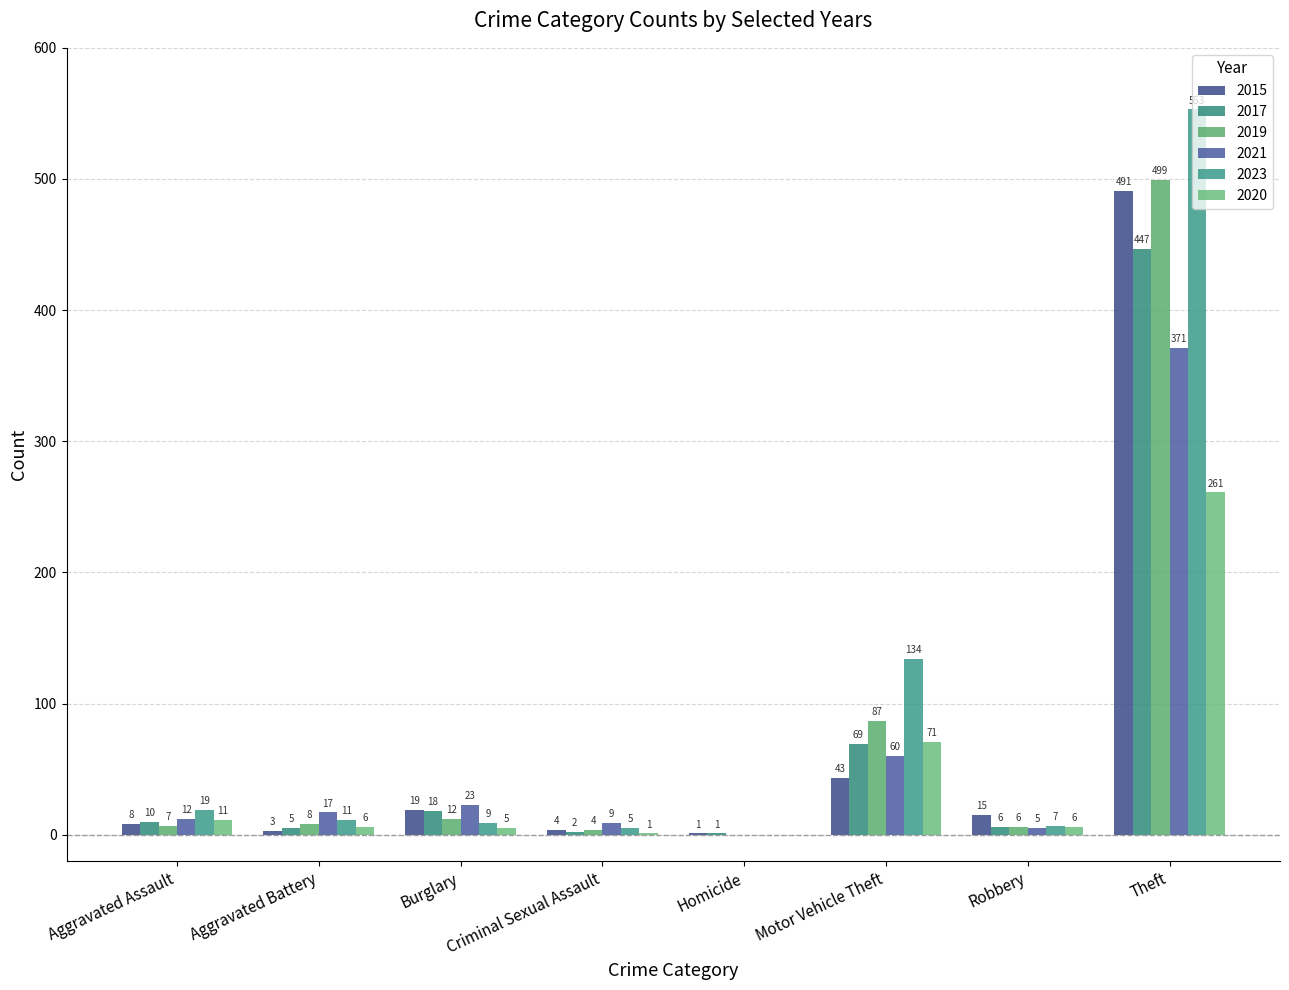

Reading right to left, list all the values displayed in this chart.

2015: Theft=491	Robbery=15	Motor Vehicle Theft=43	Homicide=1	Criminal Sexual Assault=4	Burglary=19	Aggravated Battery=3	Aggravated Assault=8
2017: Theft=447	Robbery=6	Motor Vehicle Theft=69	Homicide=1	Criminal Sexual Assault=2	Burglary=18	Aggravated Battery=5	Aggravated Assault=10
2019: Theft=499	Robbery=6	Motor Vehicle Theft=87	Homicide=0	Criminal Sexual Assault=4	Burglary=12	Aggravated Battery=8	Aggravated Assault=7
2021: Theft=371	Robbery=5	Motor Vehicle Theft=60	Homicide=0	Criminal Sexual Assault=9	Burglary=23	Aggravated Battery=17	Aggravated Assault=12
2023: Theft=553	Robbery=7	Motor Vehicle Theft=134	Homicide=0	Criminal Sexual Assault=5	Burglary=9	Aggravated Battery=11	Aggravated Assault=19
2020: Theft=261	Robbery=6	Motor Vehicle Theft=71	Homicide=0	Criminal Sexual Assault=1	Burglary=5	Aggravated Battery=6	Aggravated Assault=11